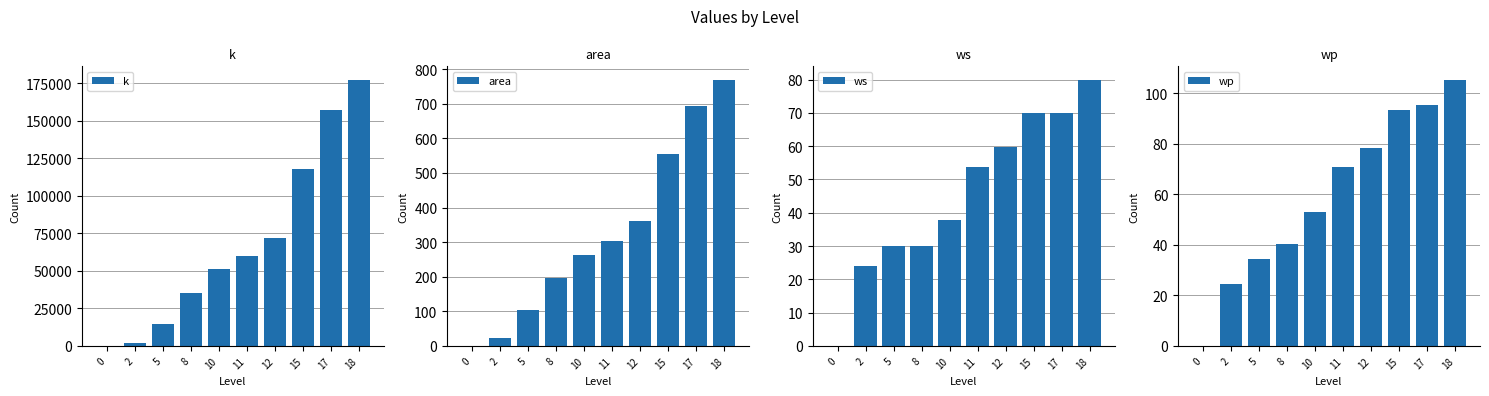

How many bars are there in each group?

4